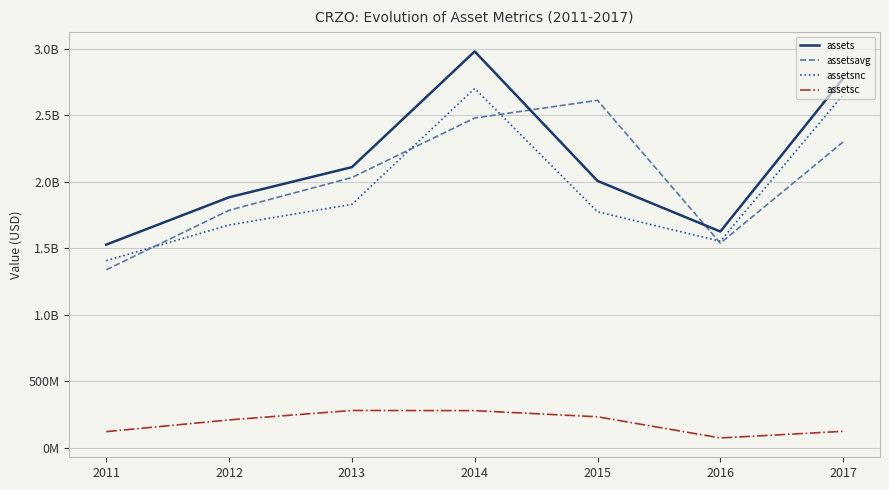

What are all the series names shown in the legend?

assets, assetsavg, assetsnc, assetsc